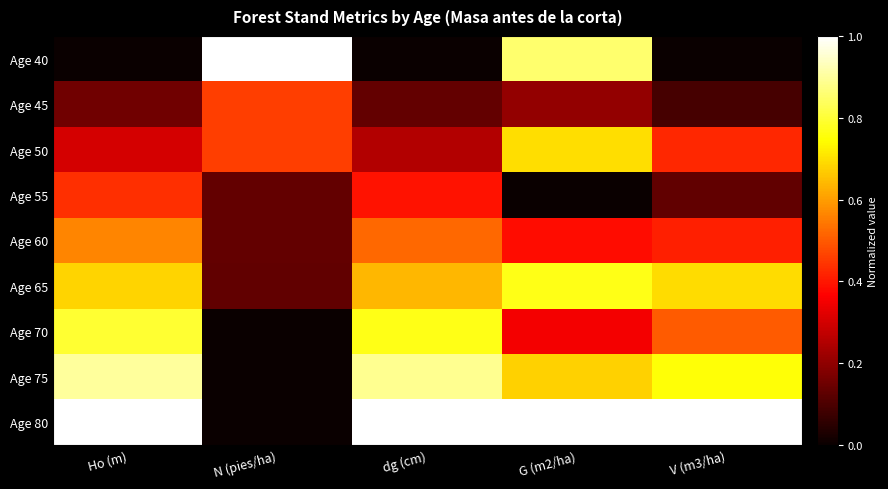

At which category is the sum across all series the highest?

G (m2/ha)